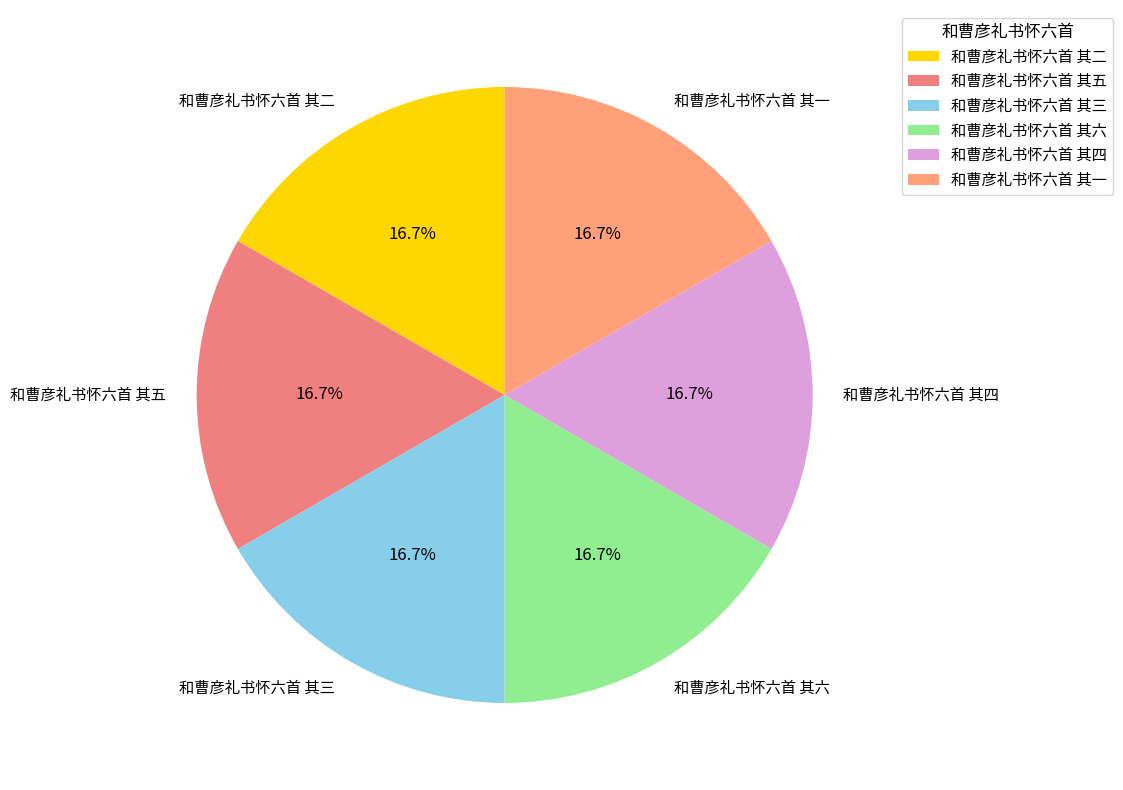

What percentage is the 和曹彦礼书怀六首 其二 slice, to the nearest percent?

17%